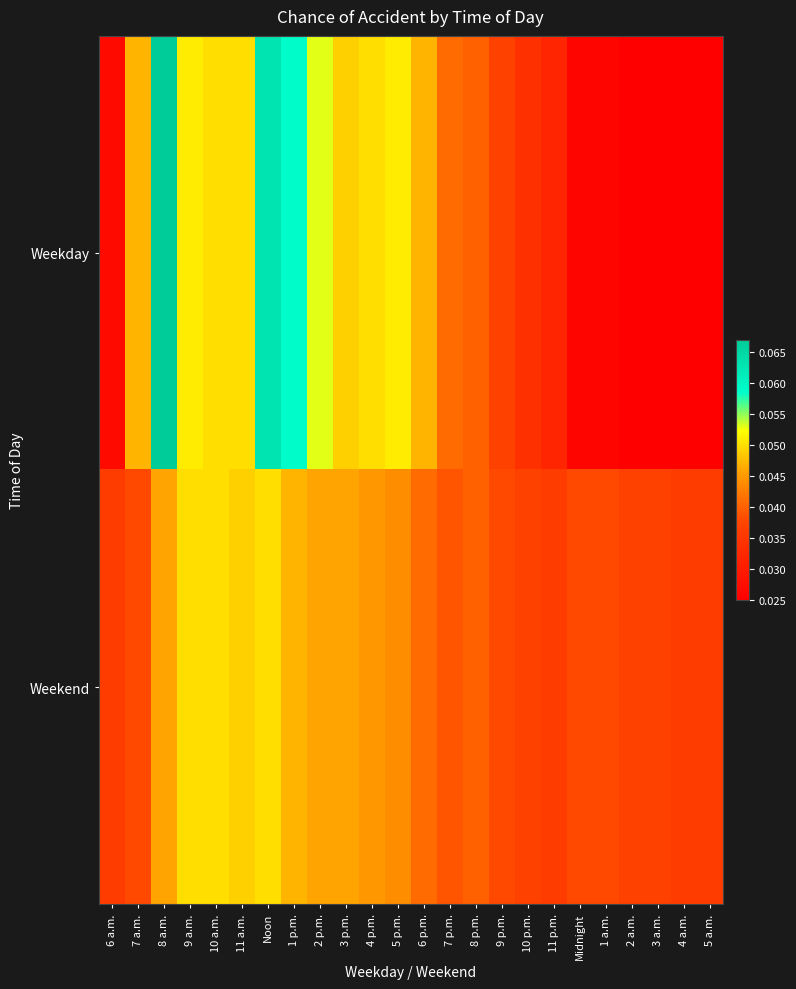

Which has a higher value, 6 p.m. or 1 a.m.?

6 p.m.